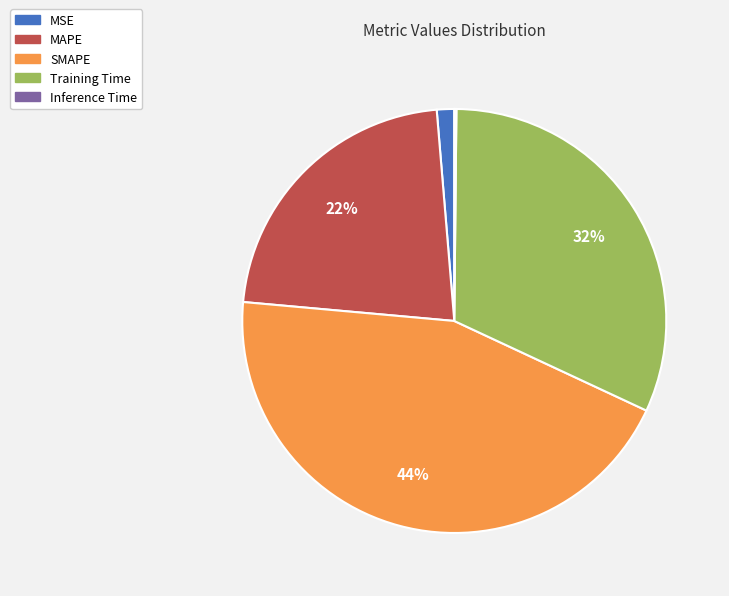

Do SMAPE and MSE together represent more than half of the pie?

No